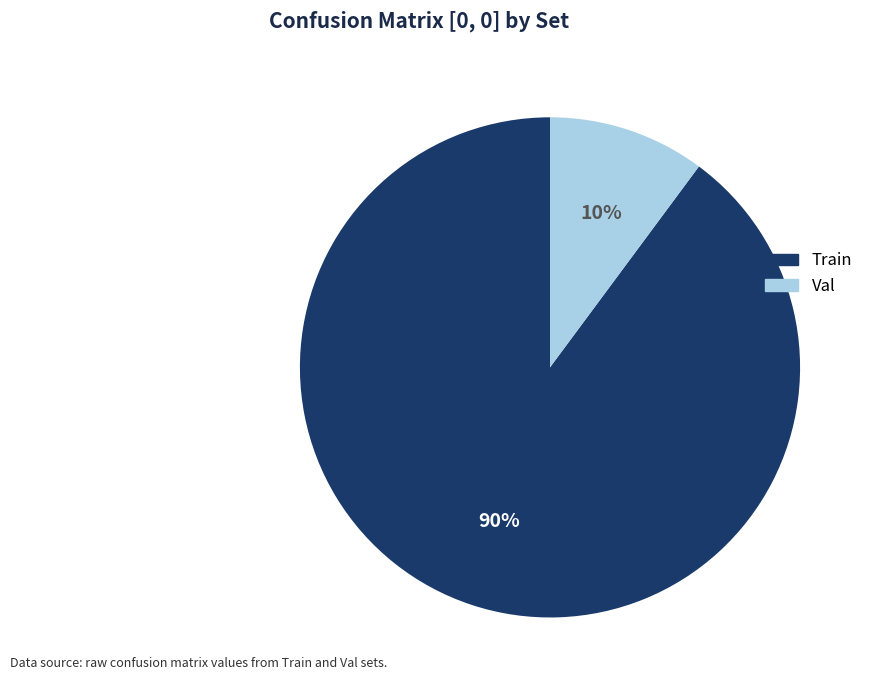

Which has a higher value, Val or Train?

Train